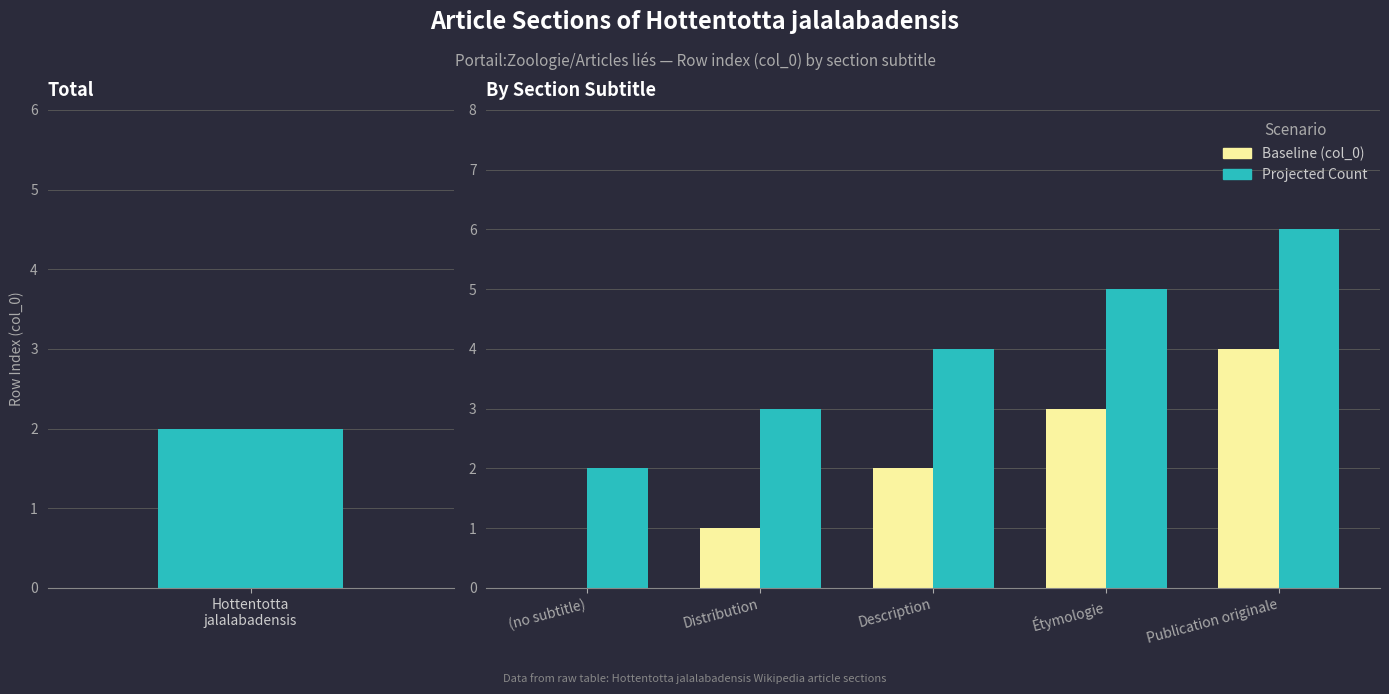

How many bars are there in each group?

2